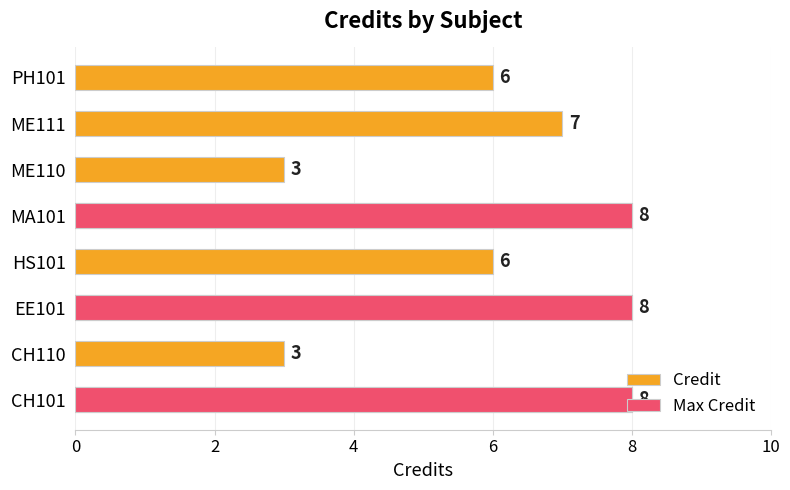

Reading right to left, what are all the values shown in this chart?

6	7	3	8	6	8	3	8